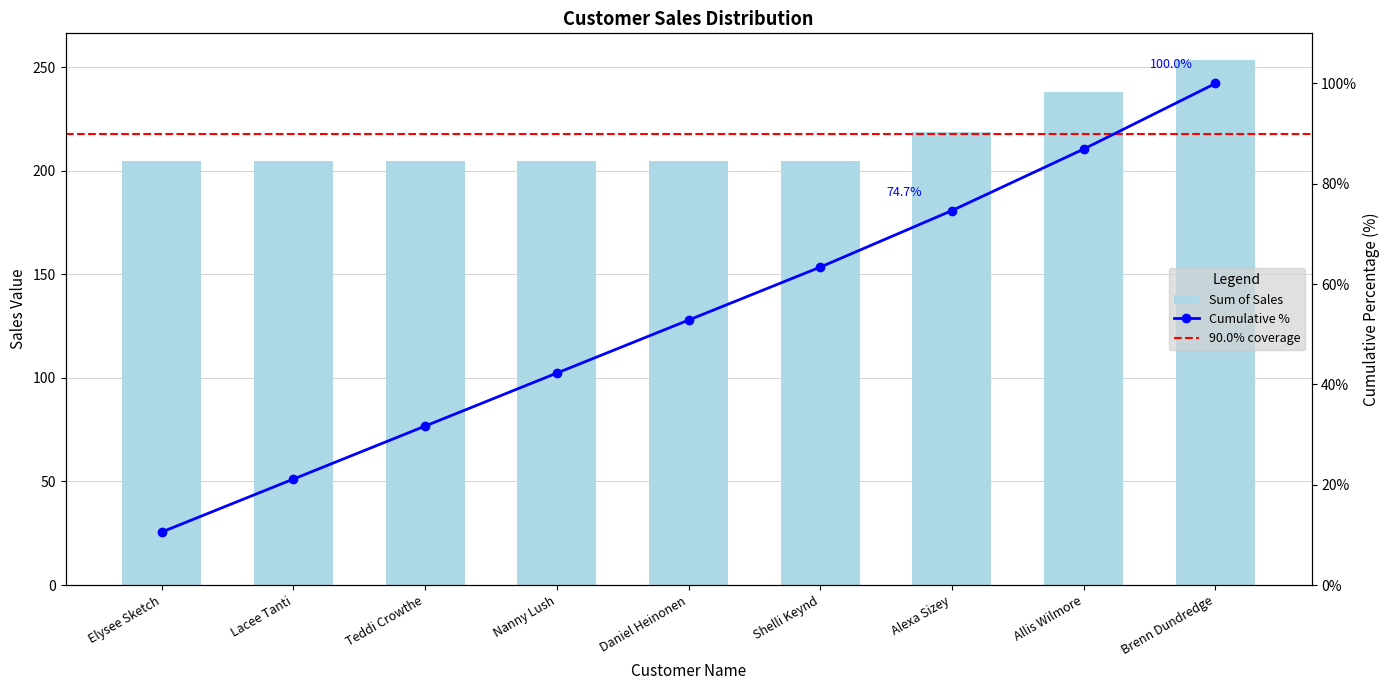

Does the chart contain any negative values?

No